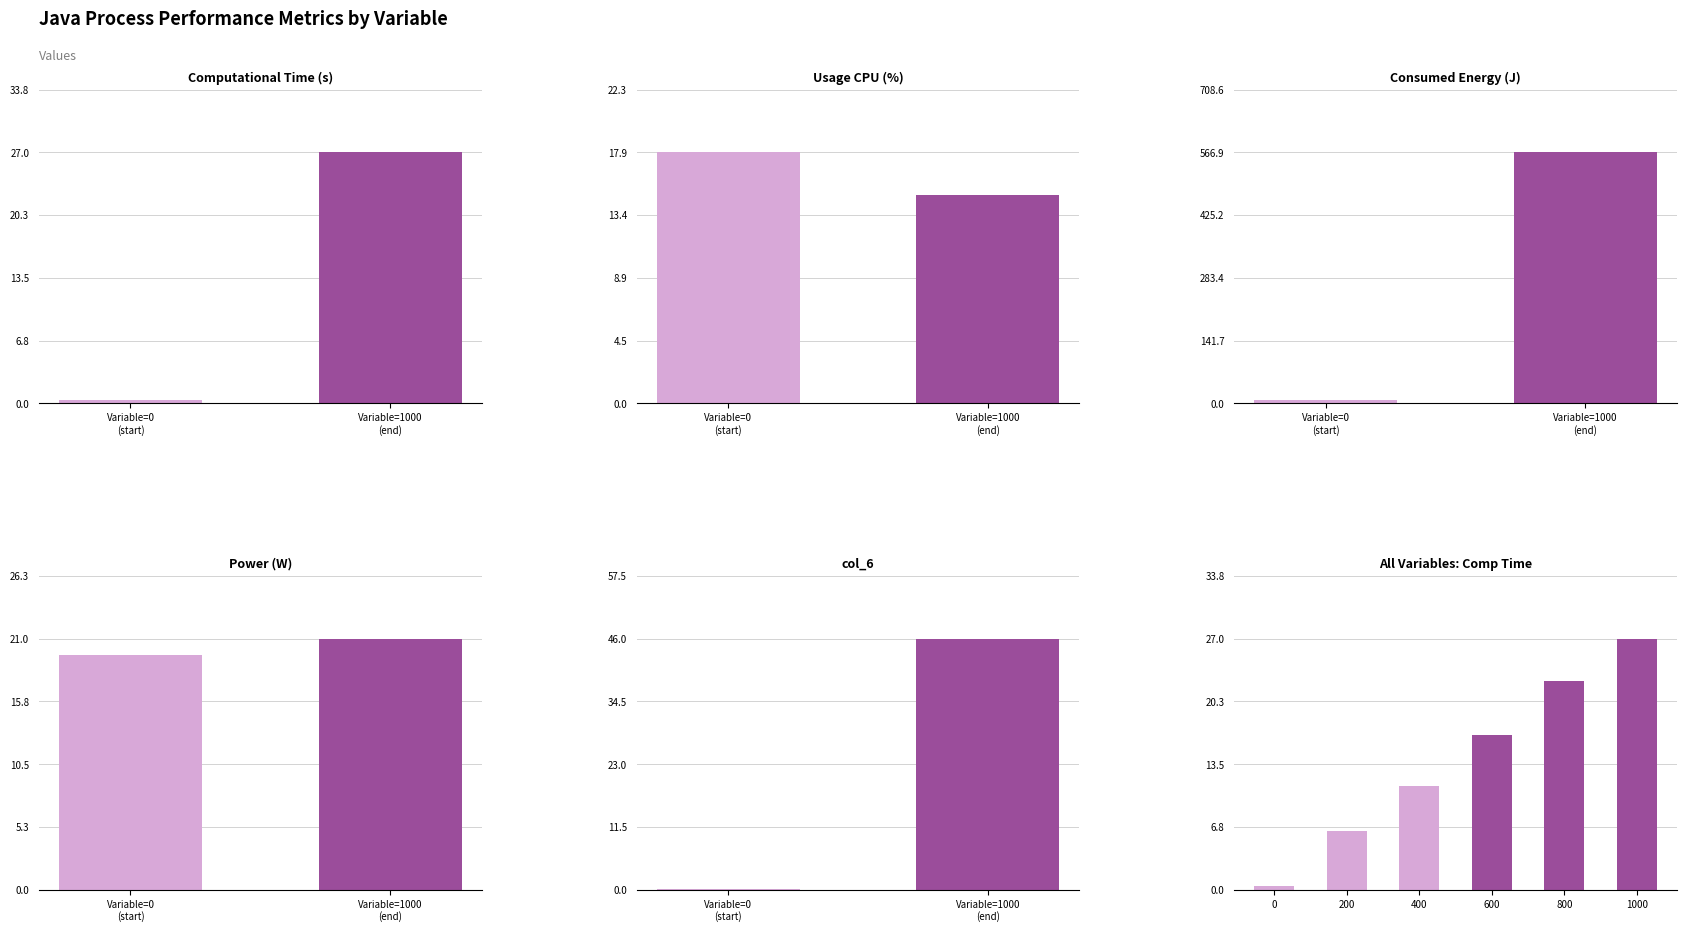

Count the number of categories in the chart.

6